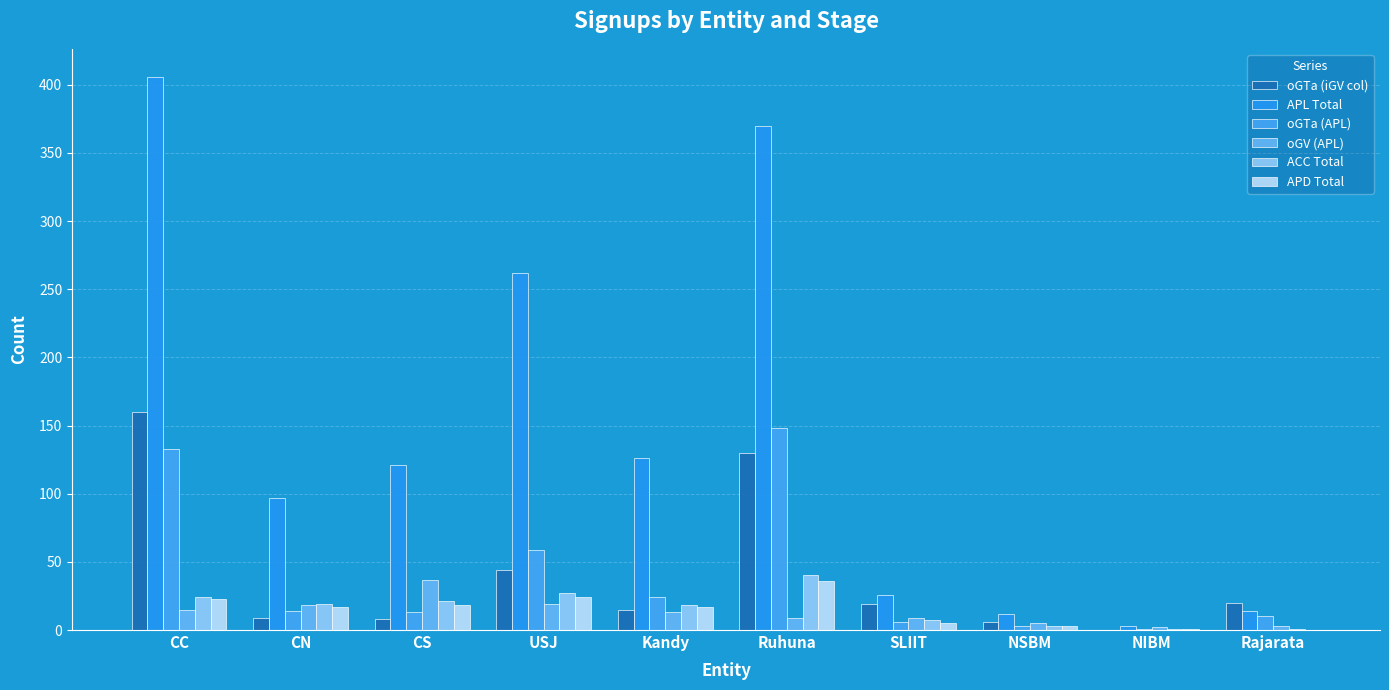

Does the chart contain stacked bars?

No